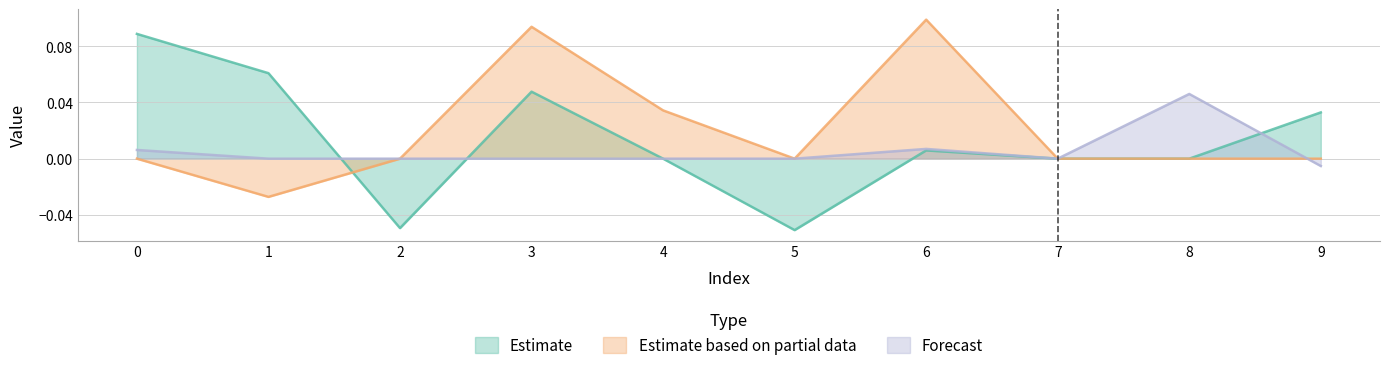

How many times do Estimate based on partial data and Forecast cross each other?

1